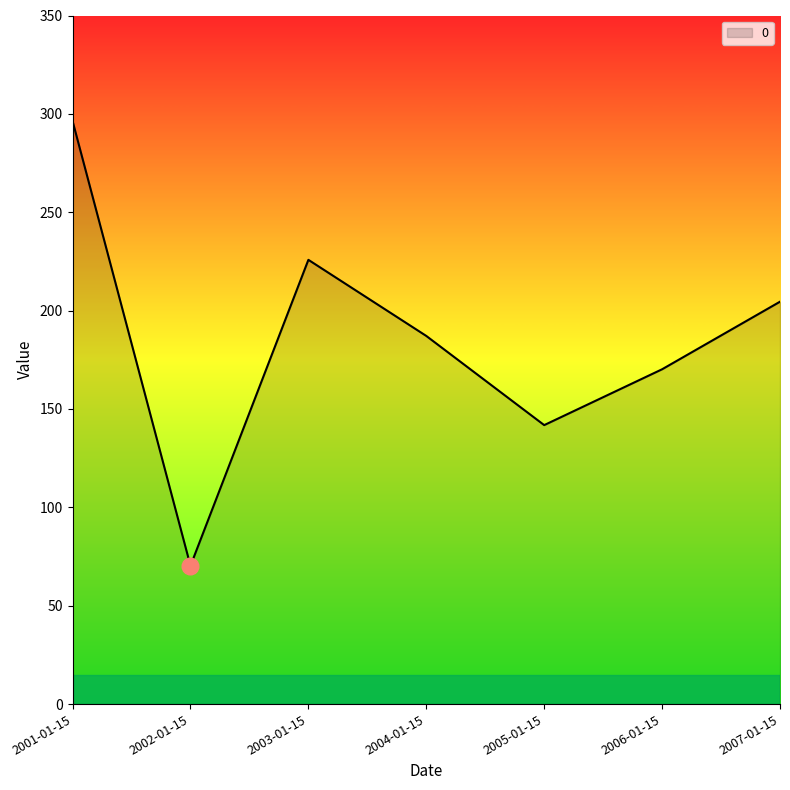

What is the minimum value shown in the chart?

70.3